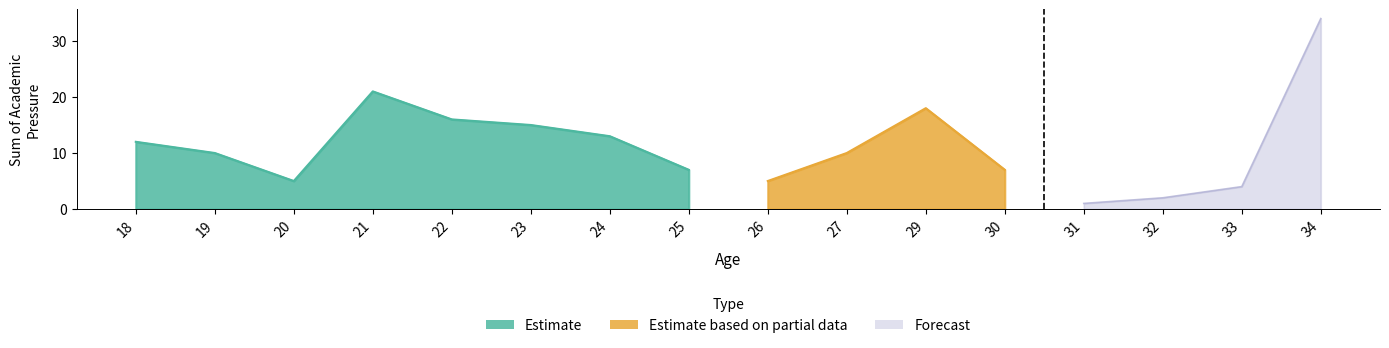

At which label is Estimate closest to 12?

18